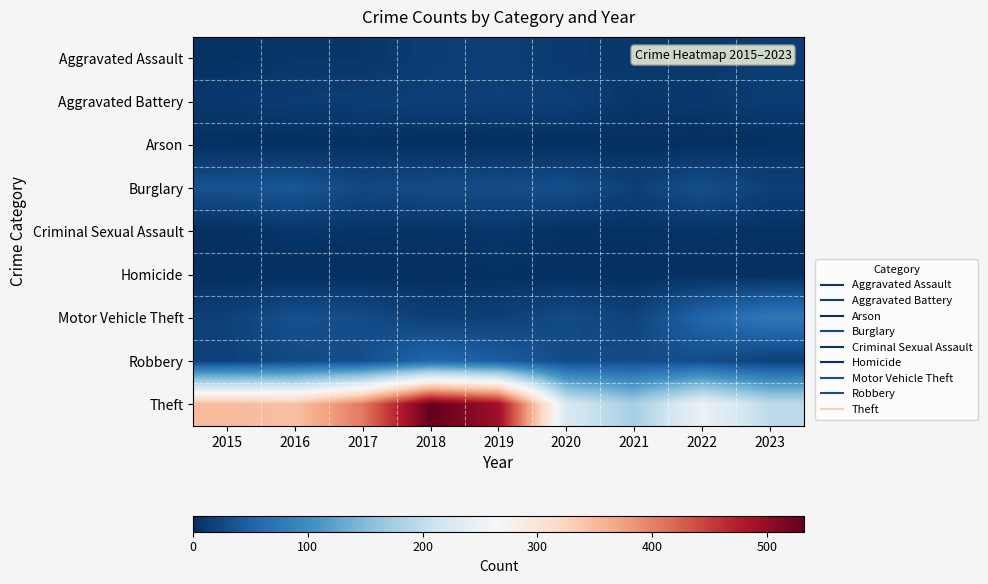

Rank the series by their maximum value, from highest to lowest.

Theft, Motor Vehicle Theft, Robbery, Burglary, Aggravated Battery, Aggravated Assault, Criminal Sexual Assault, Arson, Homicide